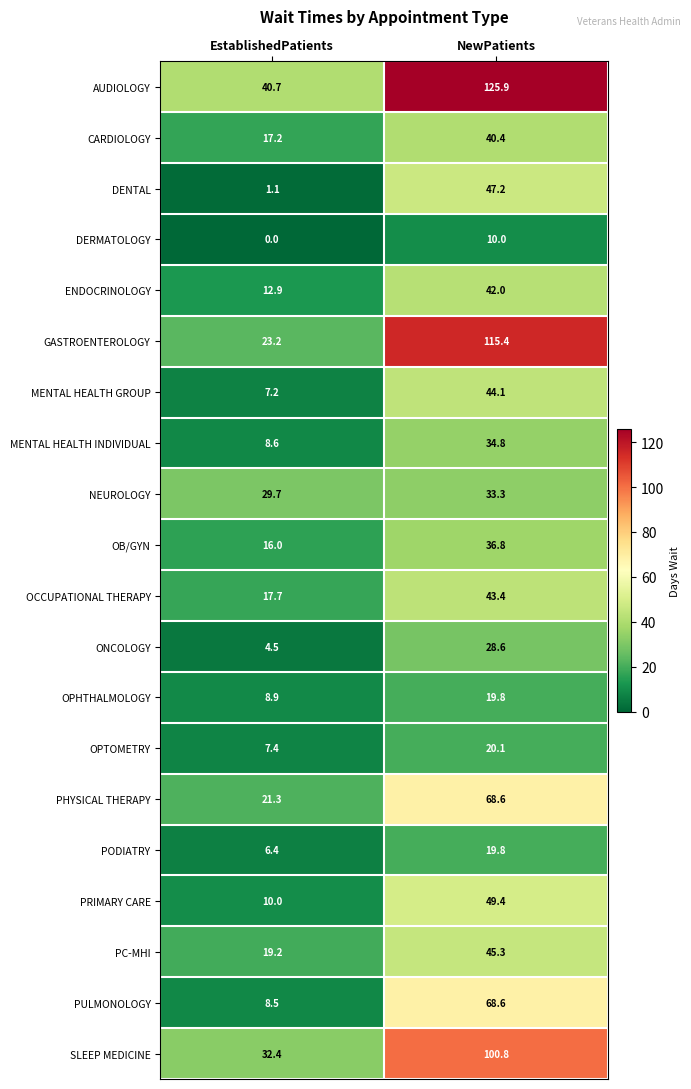

Is it true that PC-MHI equals 75.0 at NewPatients?

False